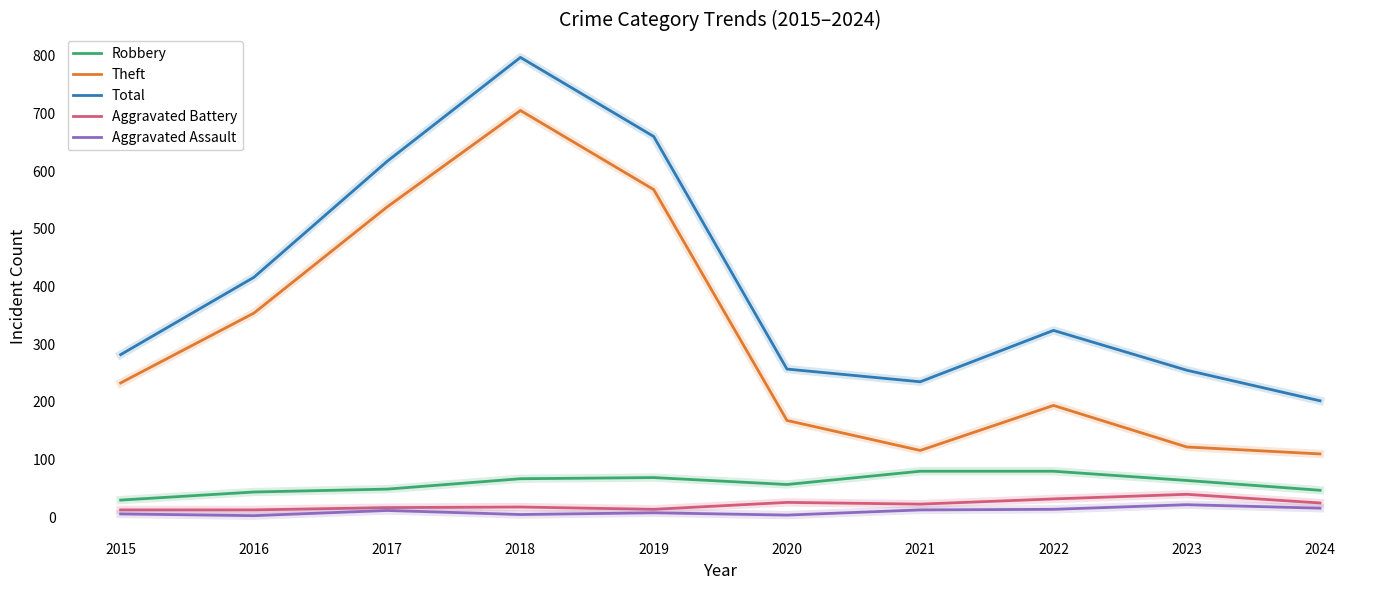

What is the greatest value displayed?

797